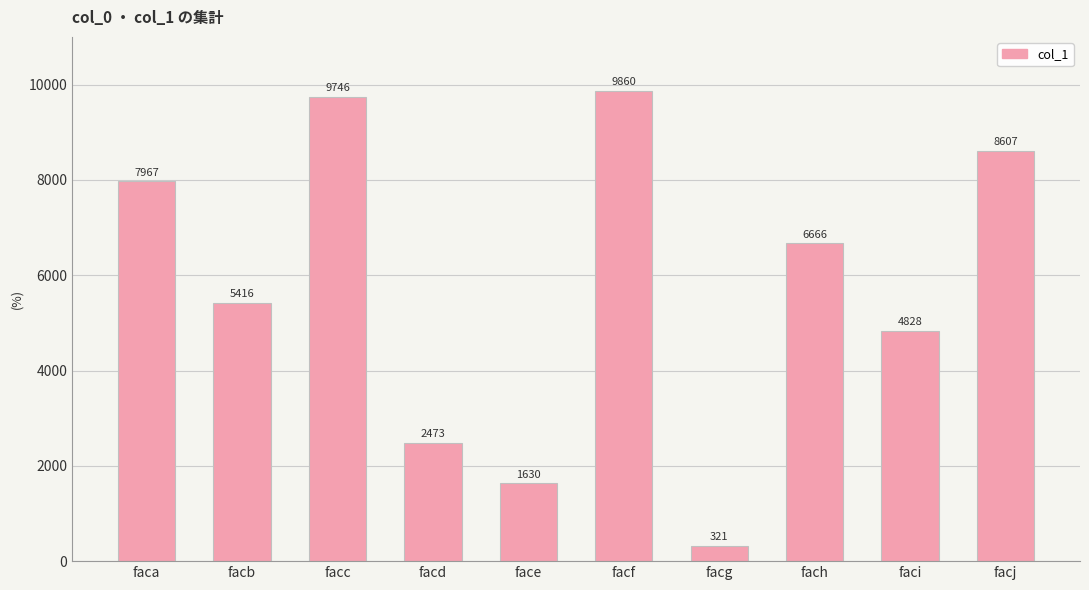

What is the value of the 2nd bar from the left?

5416